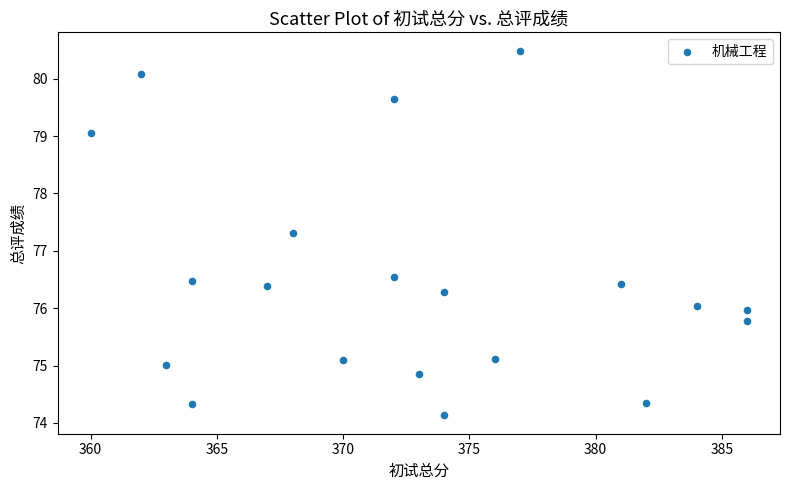

What is the range of X values (max minus min)?

26.0